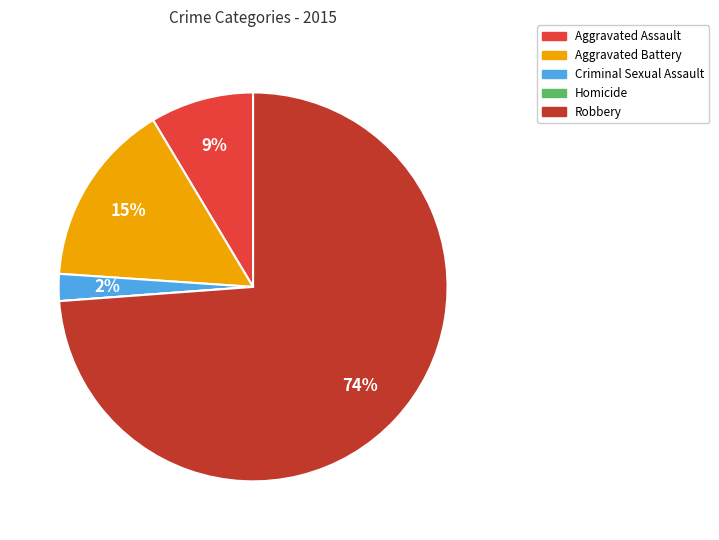

Which has a higher value, Robbery or Aggravated Battery?

Robbery